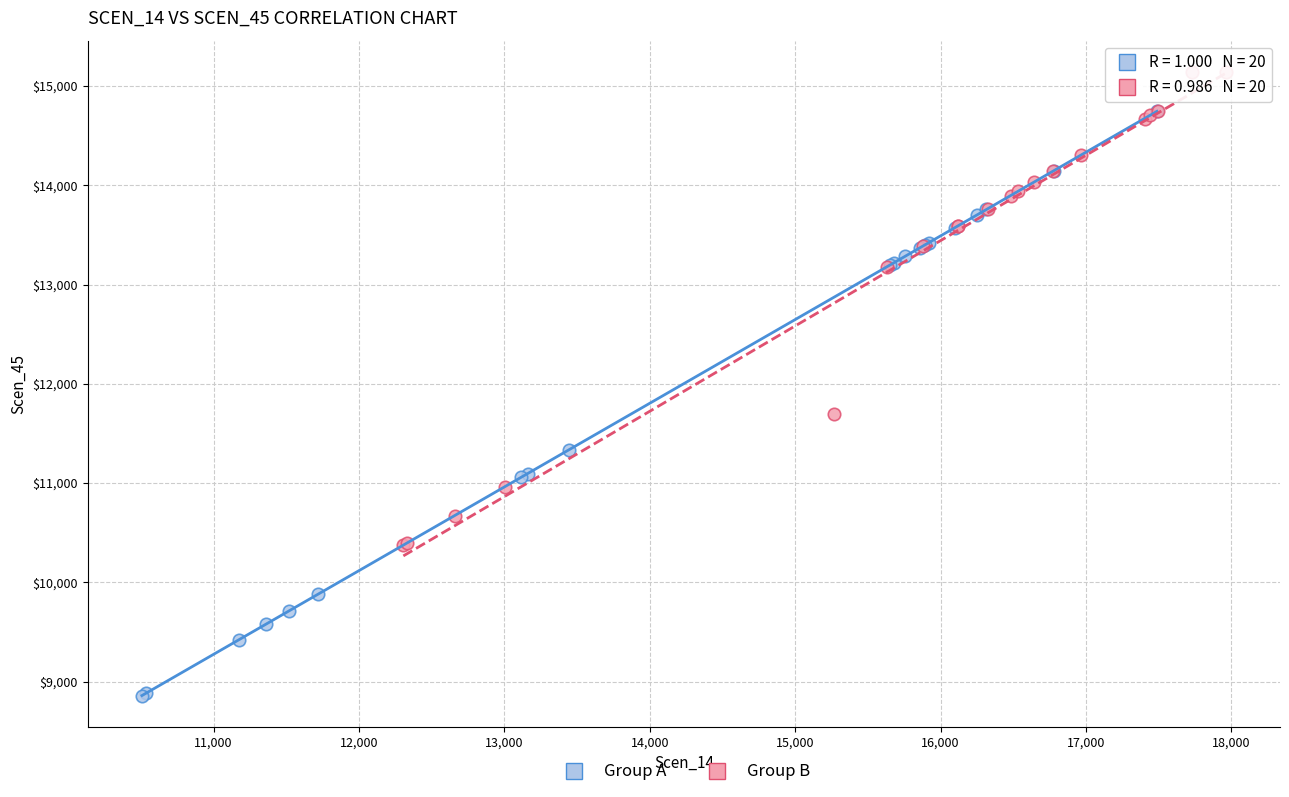

Which series reaches the minimum Y coordinate?

Group A